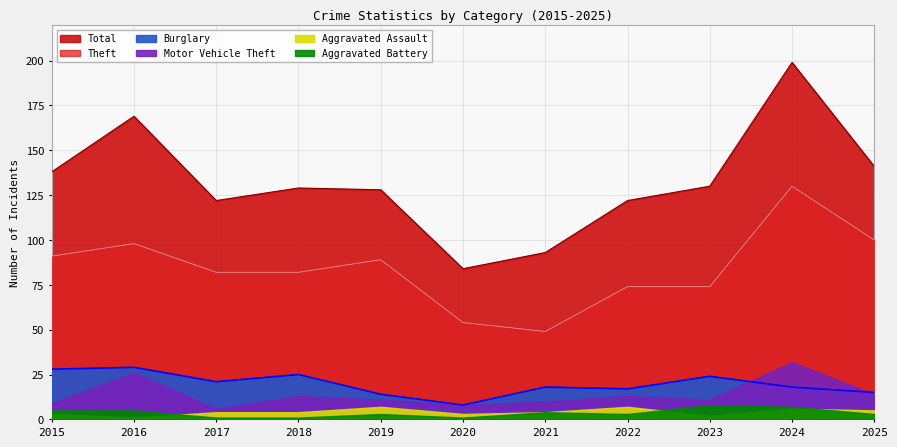

What is the value of the Theft point at the 7th from the left?

49